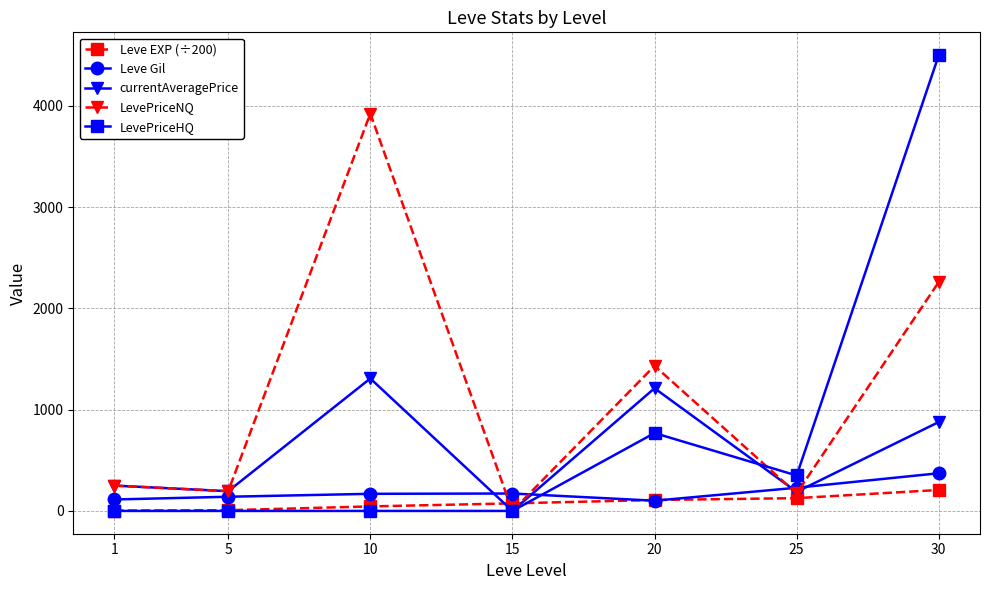

What is the value of the LevePriceNQ point at the 7th from the left?

2260.2